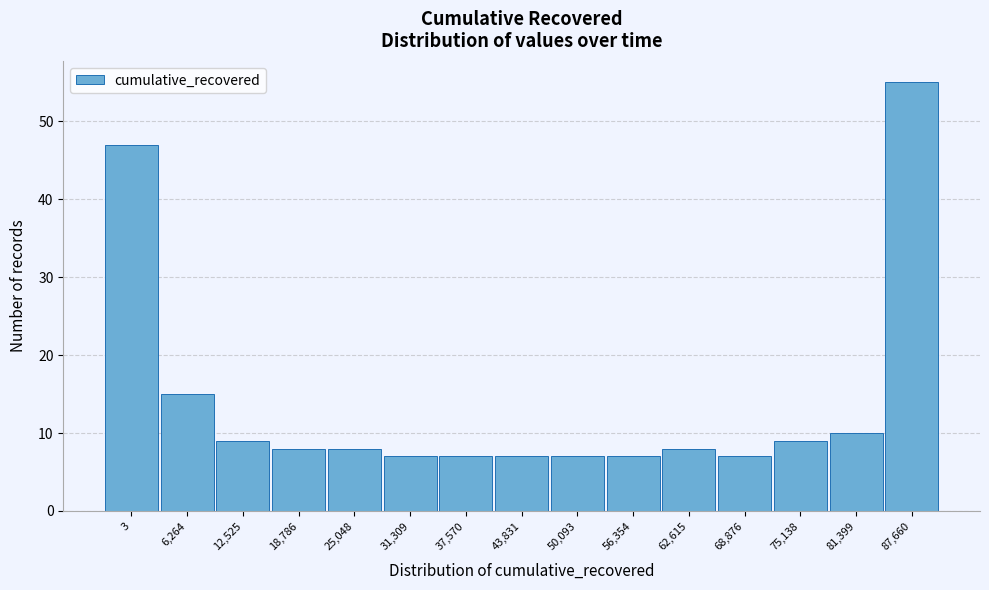

Reading left to right, extract all data points from this chart.

47	15	9	8	8	7	7	7	7	7	8	7	9	10	55